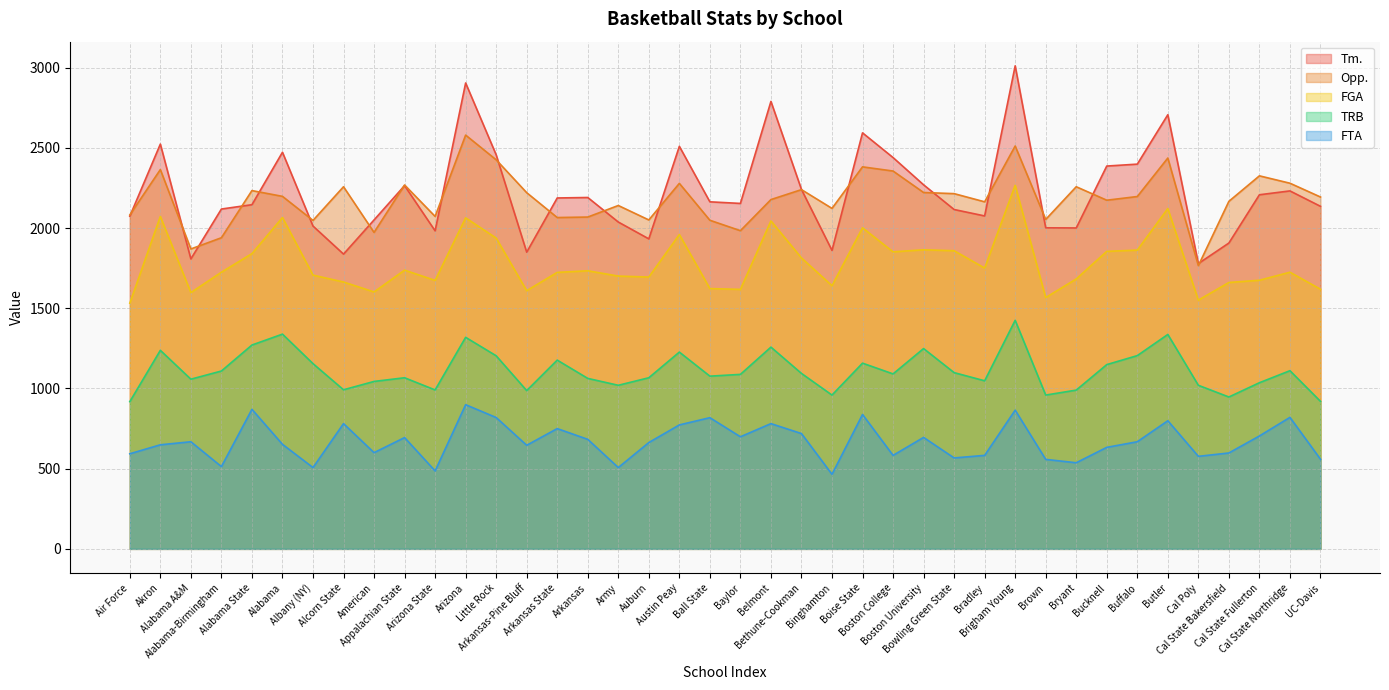

Does the chart have visible grid lines?

Yes